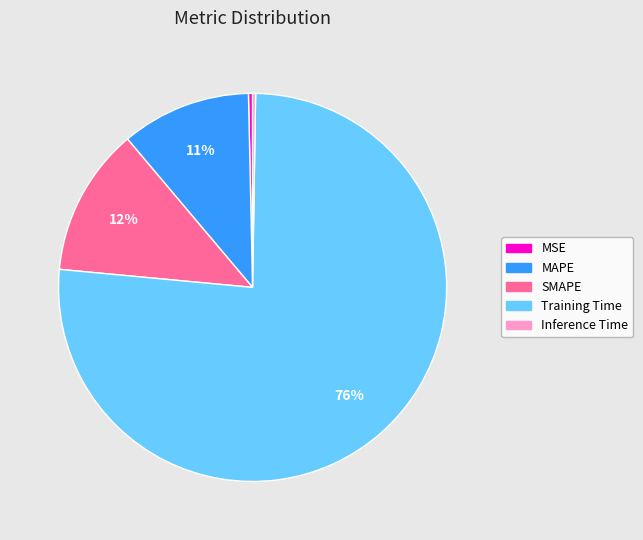

Is it true that SMAPE is 20% of the pie?

False